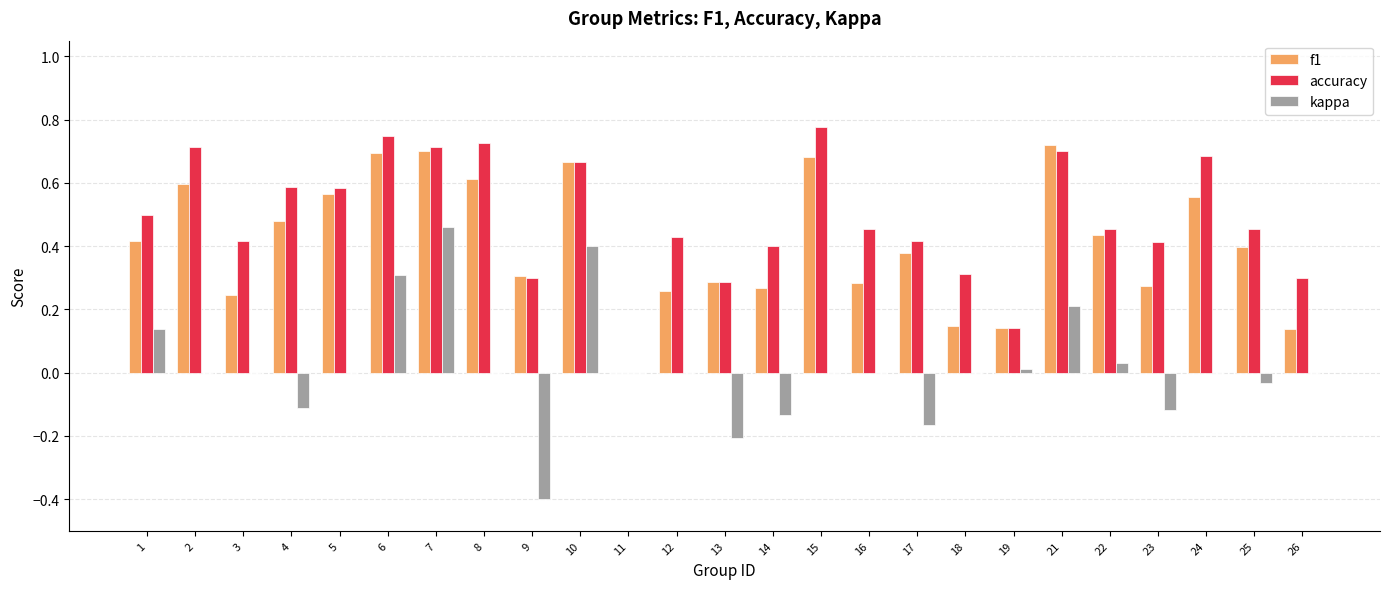

True or false: kappa has a value of -0.3 at 26.

False